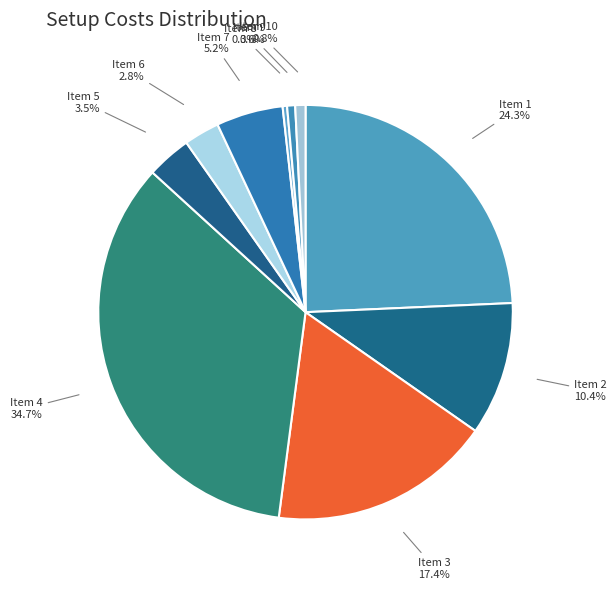

Approximately how many times larger is the value at Item 4 compared to Item 1?

1.4